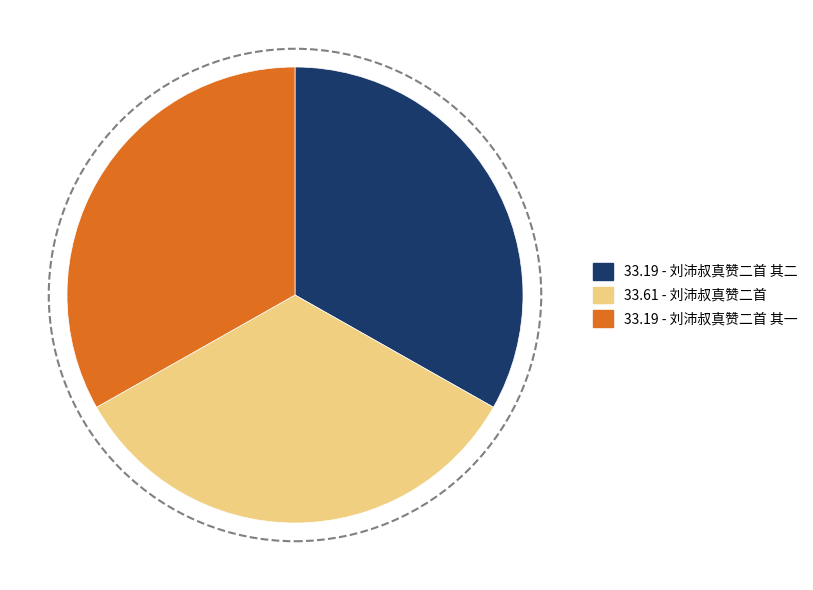

Do 33.61 - 刘沛叔真赞二首 and 33.19 - 刘沛叔真赞二首 其一 together represent more than half of the pie?

Yes